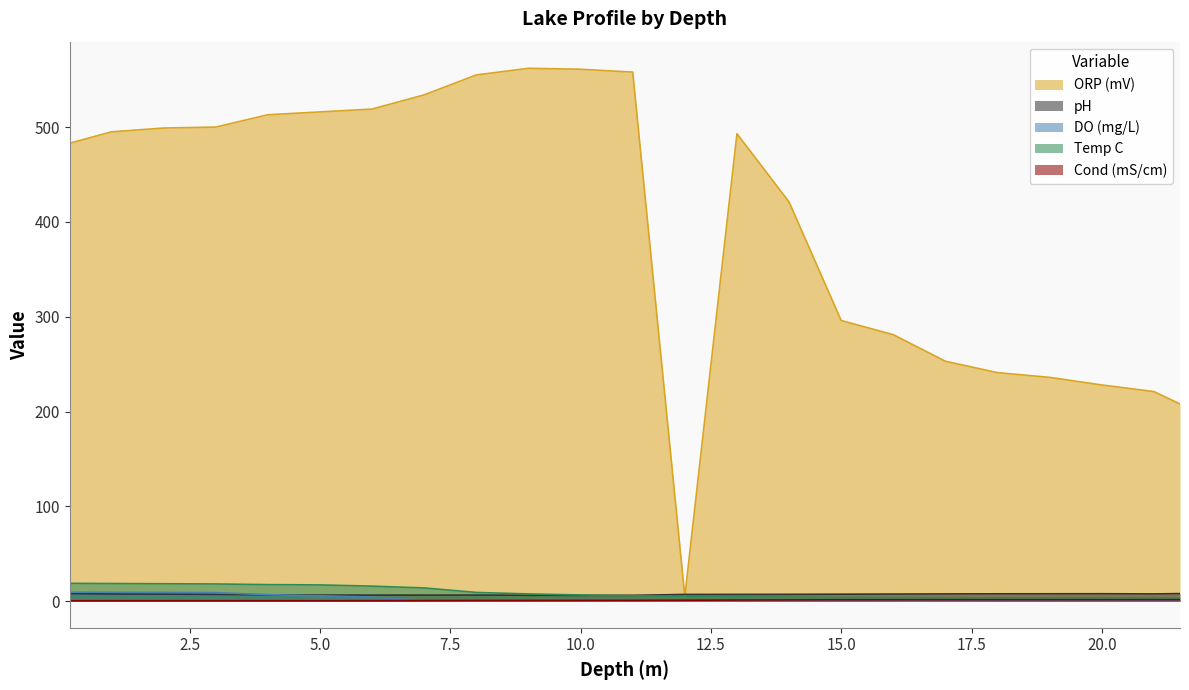

List the series in order of their peak value, highest first.

ORP (mV), Temp C, DO (mg/L), pH, Cond (mS/cm)